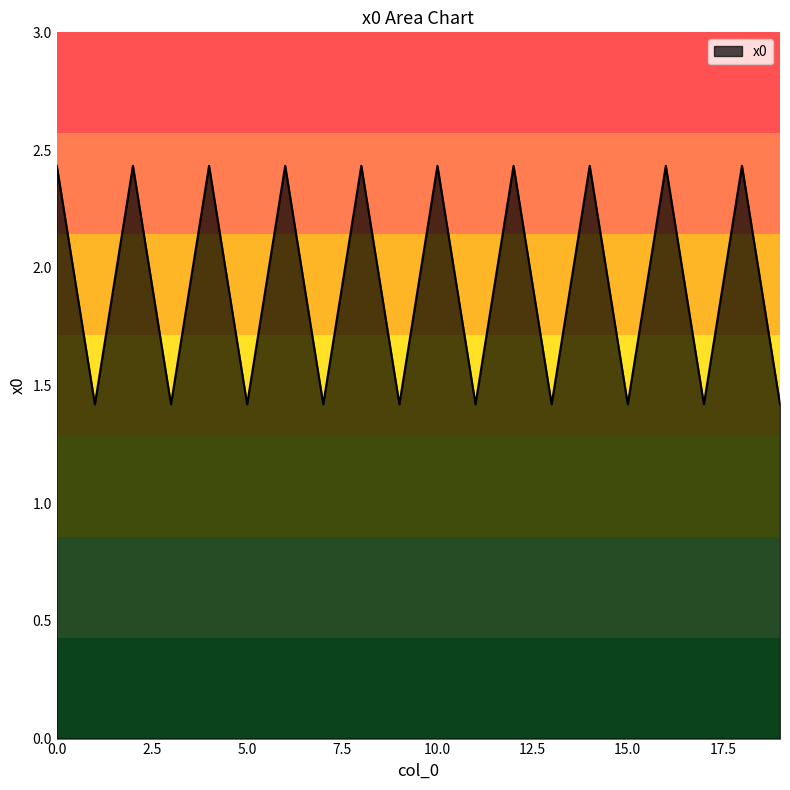

What is the difference between the maximum and minimum values?

1.0